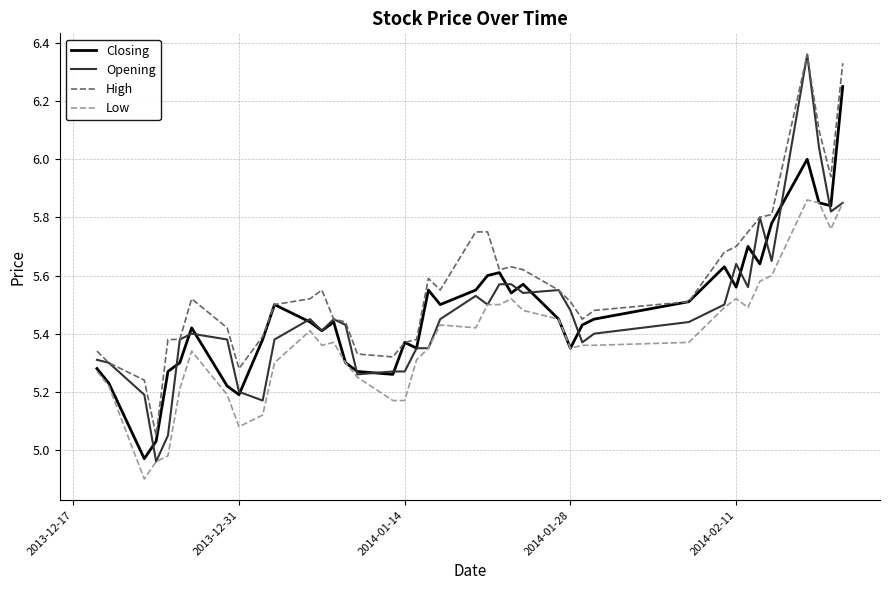

Which series has the largest total across all categories?

High